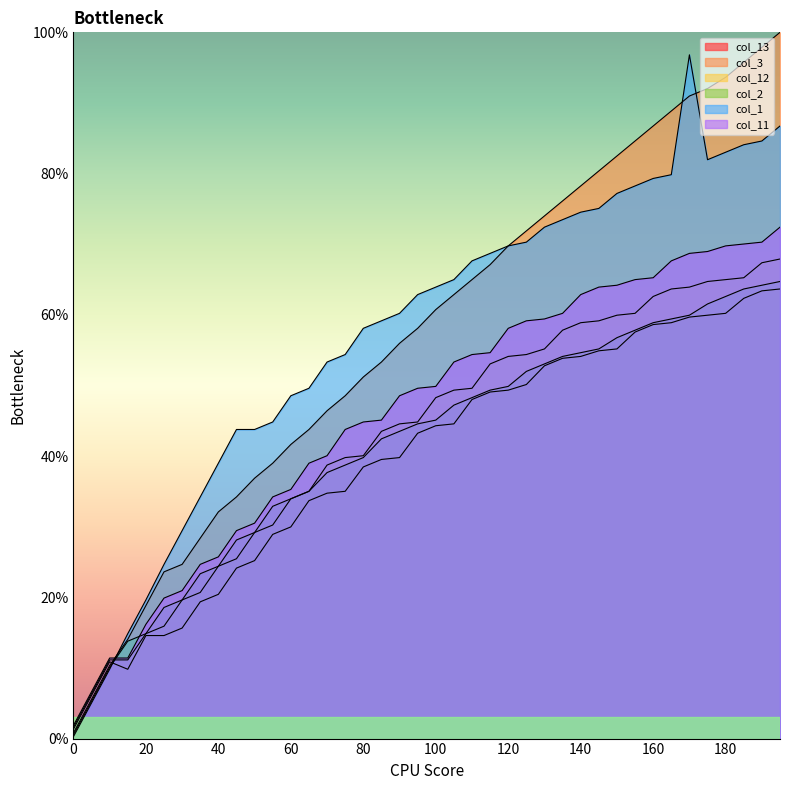

How many lines are shown in the chart?

6